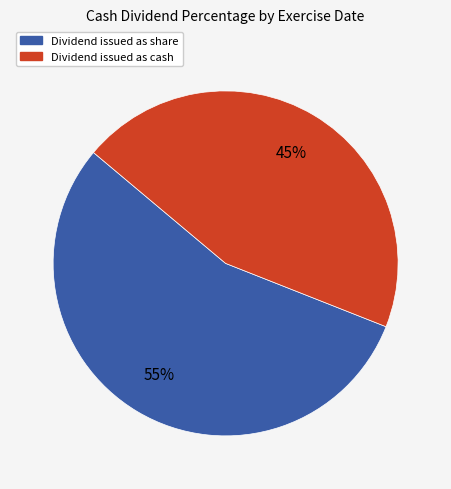

Is there a majority slice in this chart?

Yes